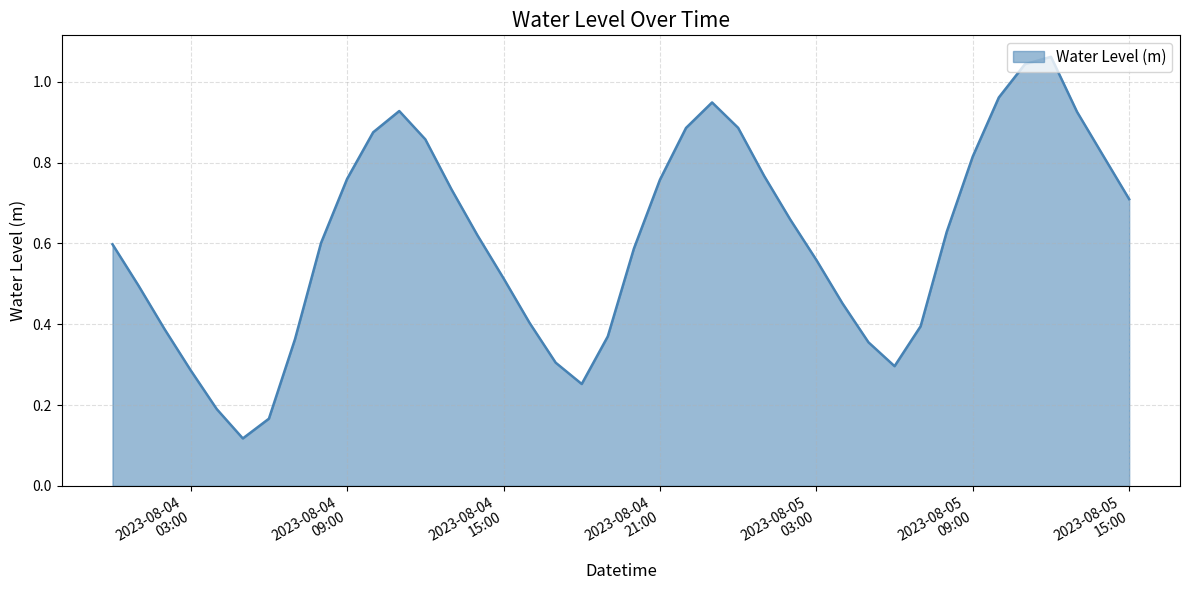

What is the minimum value shown in the chart?

0.1